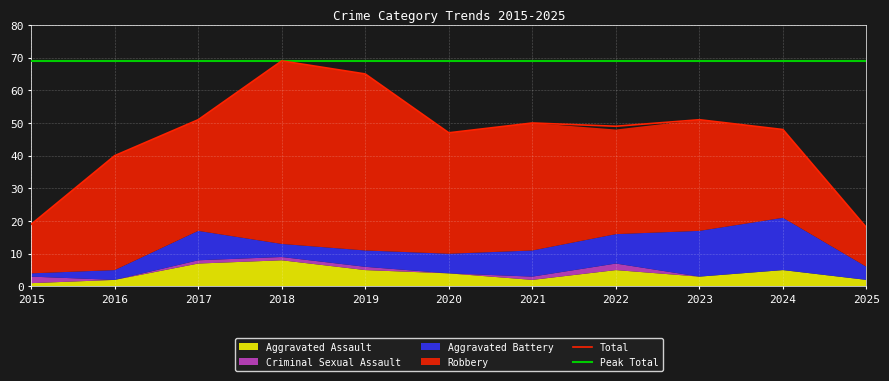

At which label does Criminal Sexual Assault reach its minimum?

2016